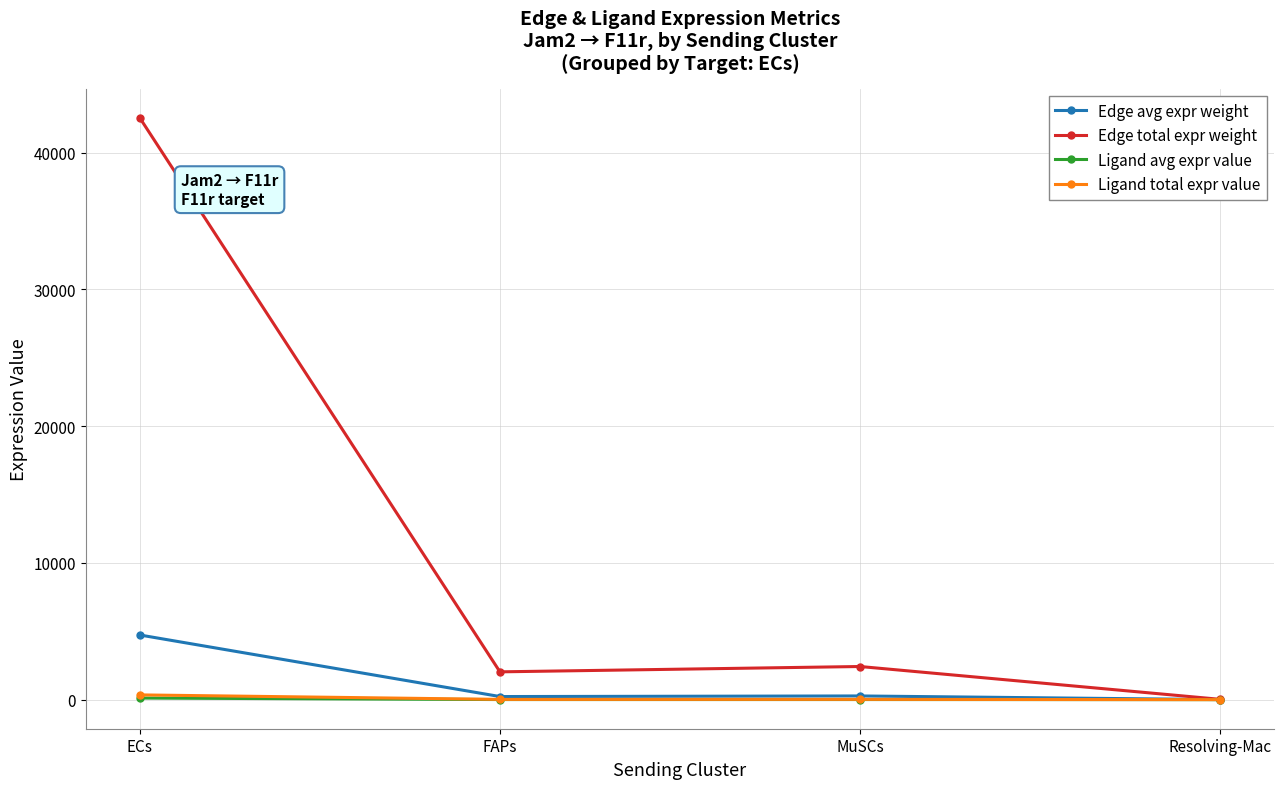

The Edge avg expr weight series shows 1187.6 at ECs. True or false?

False